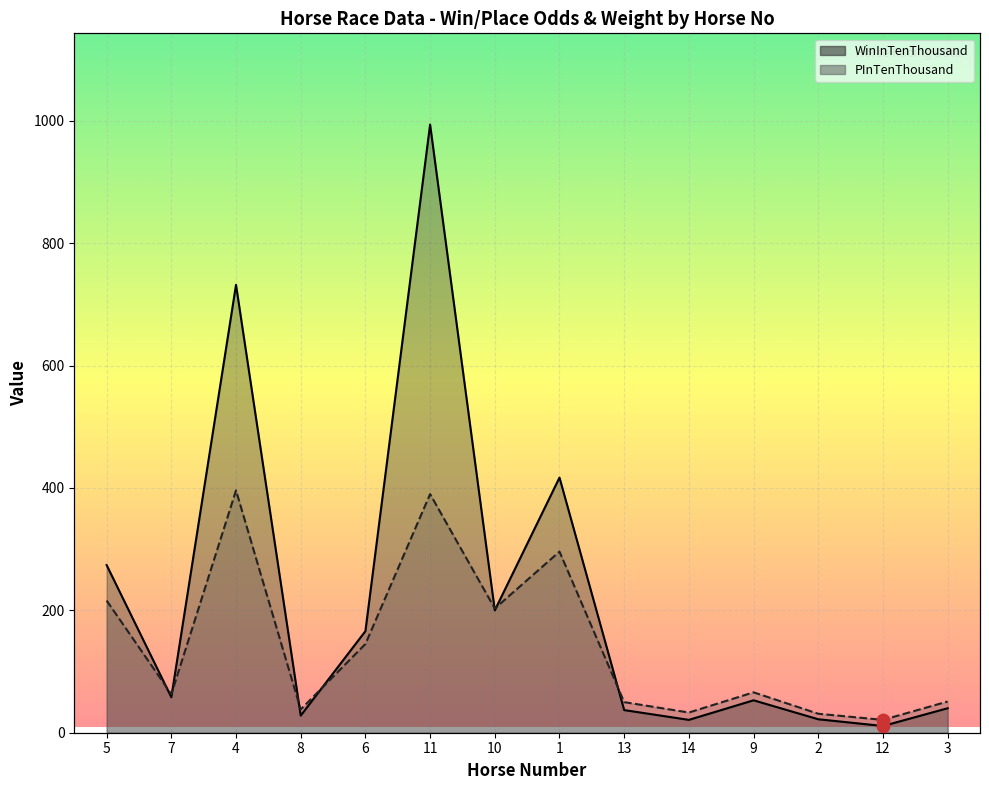

Which series contains the highest Y value?

WinInTenThousand